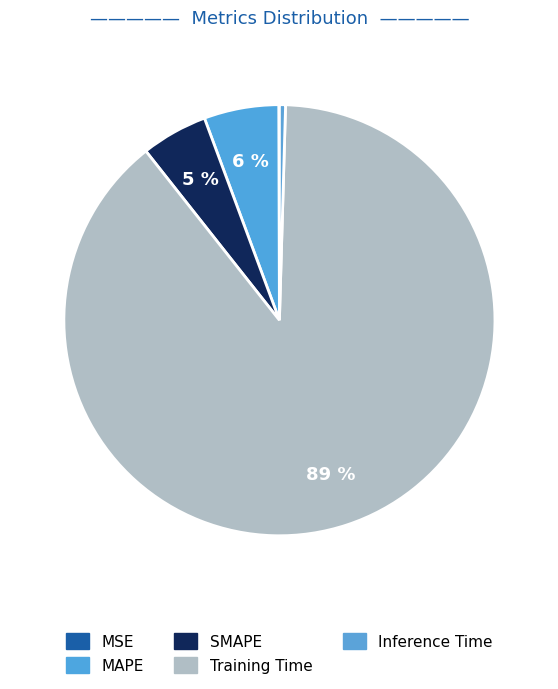

To the nearest percent, what is the average slice percentage?

20%